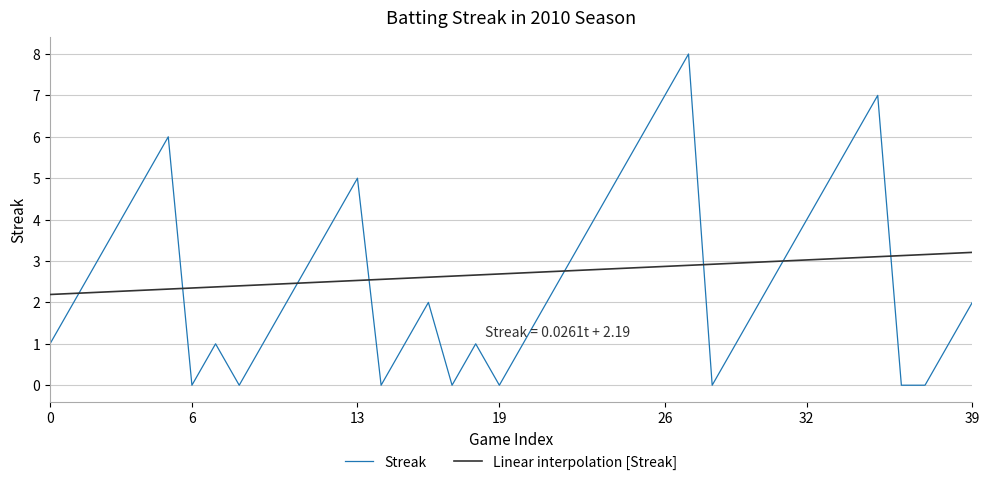

Which series has the widest spread of values?

Streak